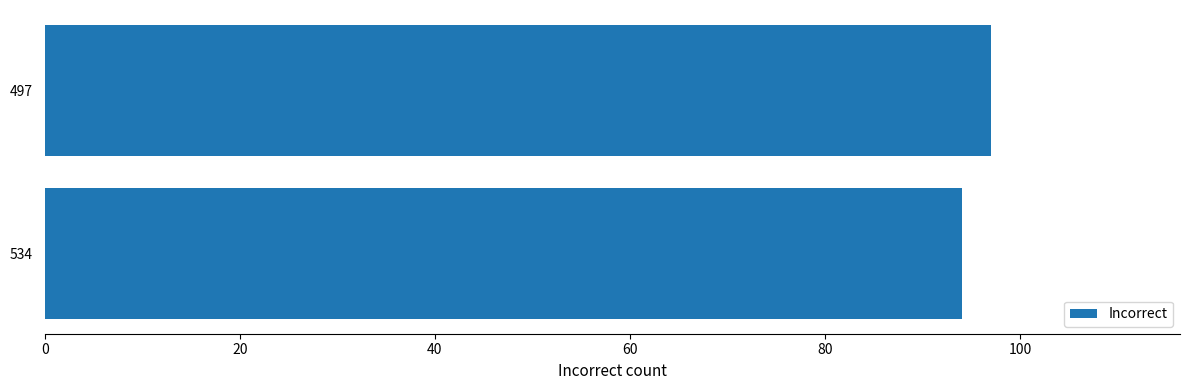

What is the approximate value at 534?

94